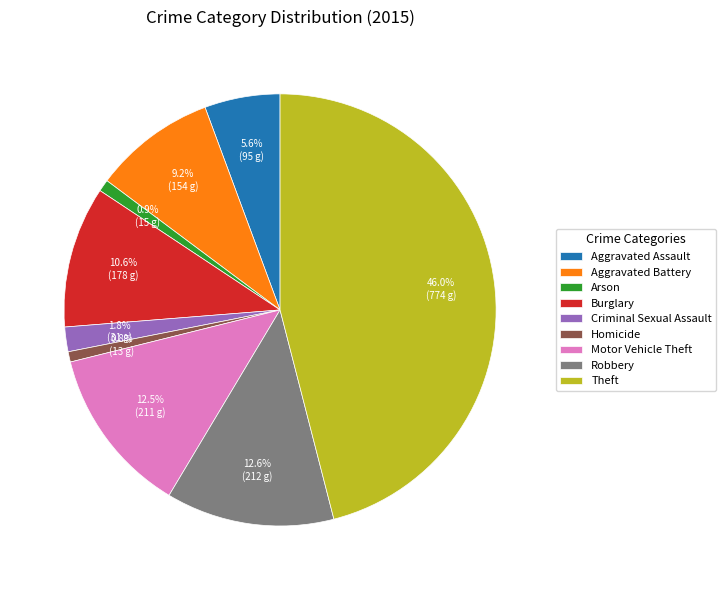

Is there any slice that represents more than half of the pie?

No